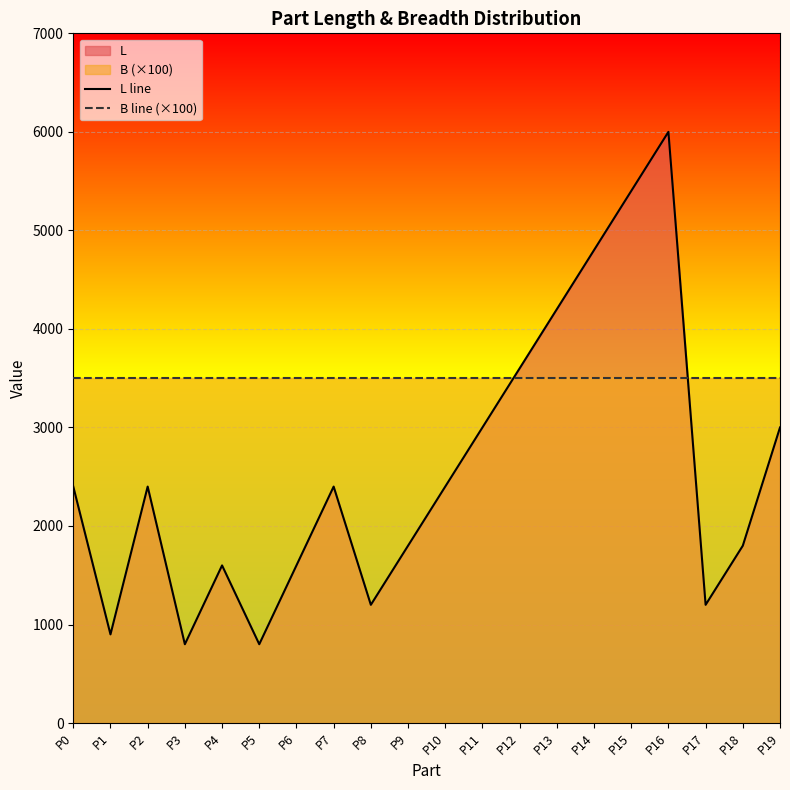

Between P10 and P13, which is larger?

P13